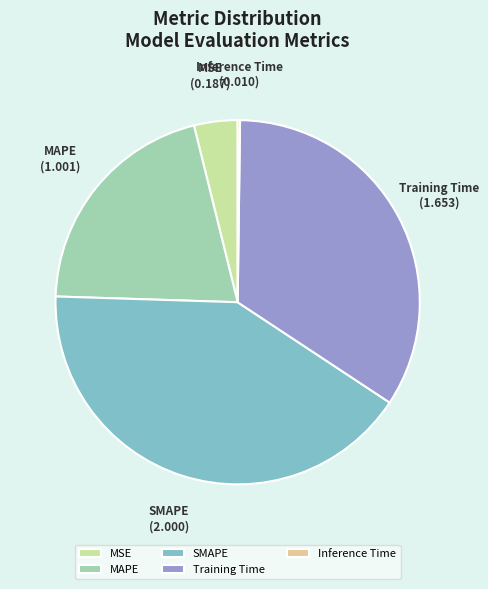

Which slice is the largest?

SMAPE